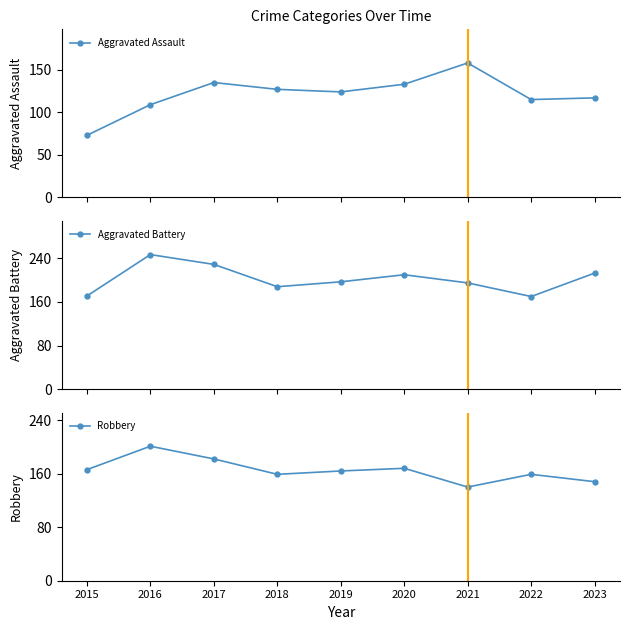

True or false: Aggravated Battery and Aggravated Assault cross at least once.

False